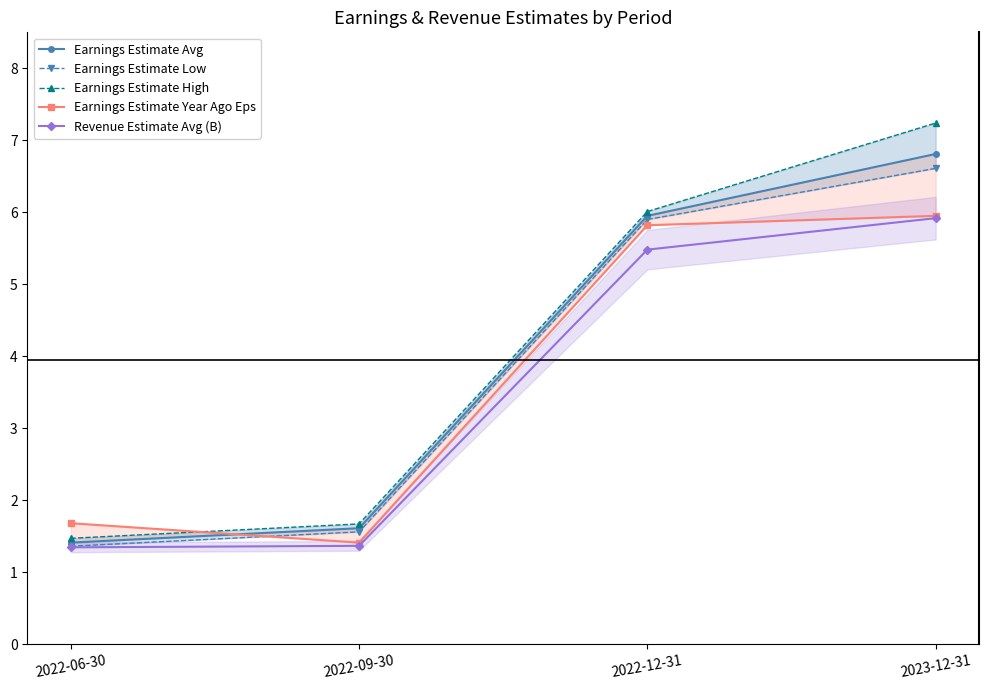

Reading left to right, what are all the values shown in this chart?

Earnings Estimate Avg: 2022-06-30=1.4	2022-09-30=1.6	2022-12-31=6.0	2023-12-31=6.8
Earnings Estimate Low: 2022-06-30=1.4	2022-09-30=1.6	2022-12-31=5.9	2023-12-31=6.6
Earnings Estimate High: 2022-06-30=1.5	2022-09-30=1.7	2022-12-31=6.0	2023-12-31=7.2
Earnings Estimate Year Ago Eps: 2022-06-30=1.7	2022-09-30=1.4	2022-12-31=5.8	2023-12-31=6.0
Revenue Estimate Avg (B): 2022-06-30=1.3	2022-09-30=1.4	2022-12-31=5.5	2023-12-31=5.9